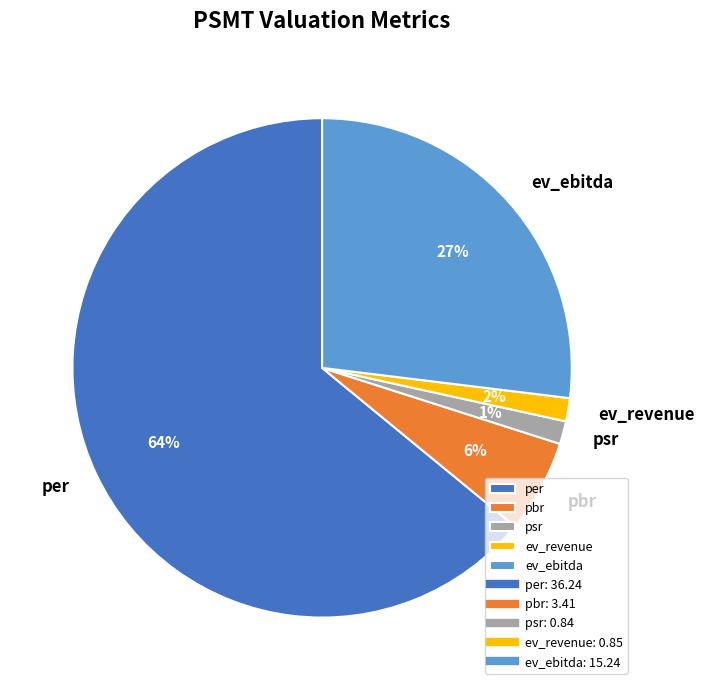

To the nearest percent, what percentage of the pie is ev_ebitda?

27%